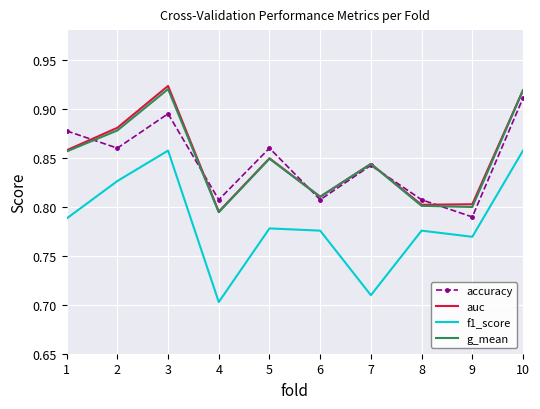

In f1_score, how many points are lower than both neighbors (excluding endpoints)?

3